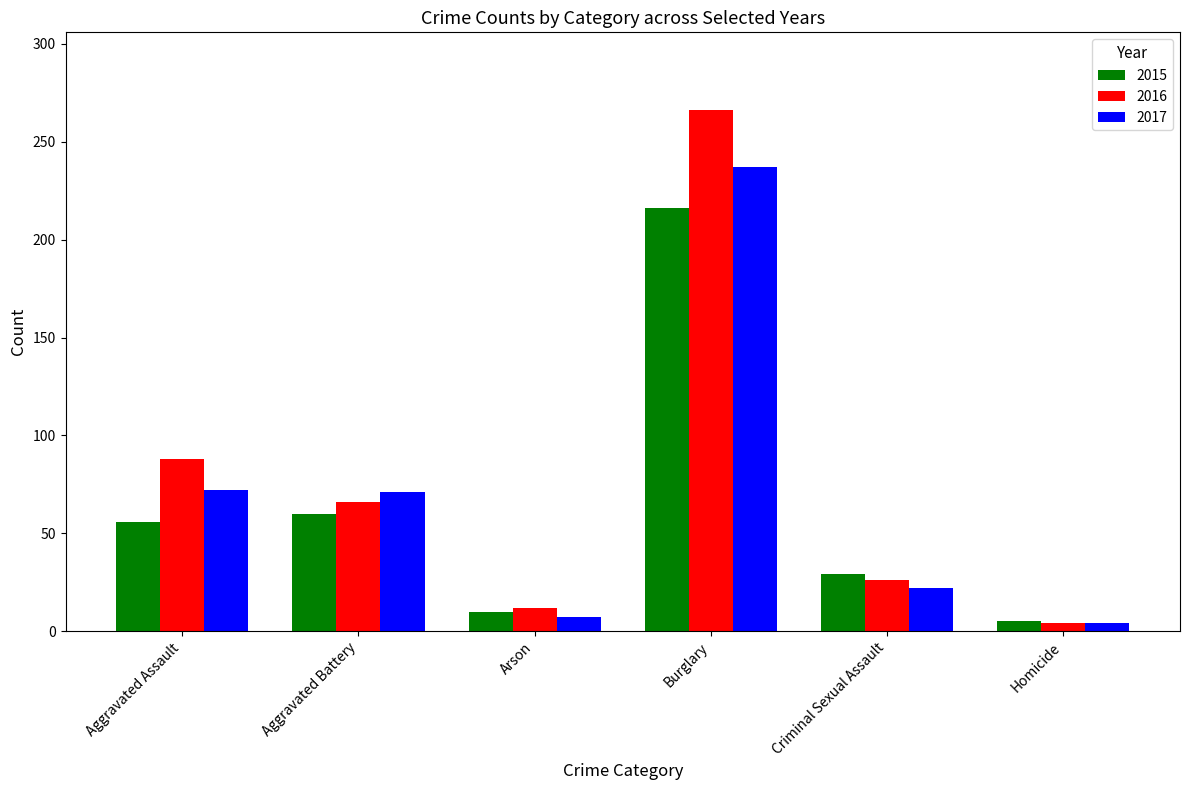

Are the bars grouped side by side (vs. stacked)?

Yes